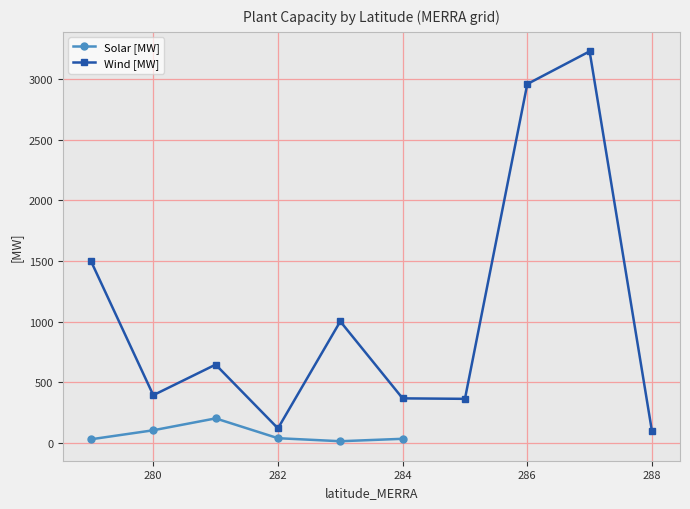

Is it true that Solar [MW] equals 104.3 at 280?

True